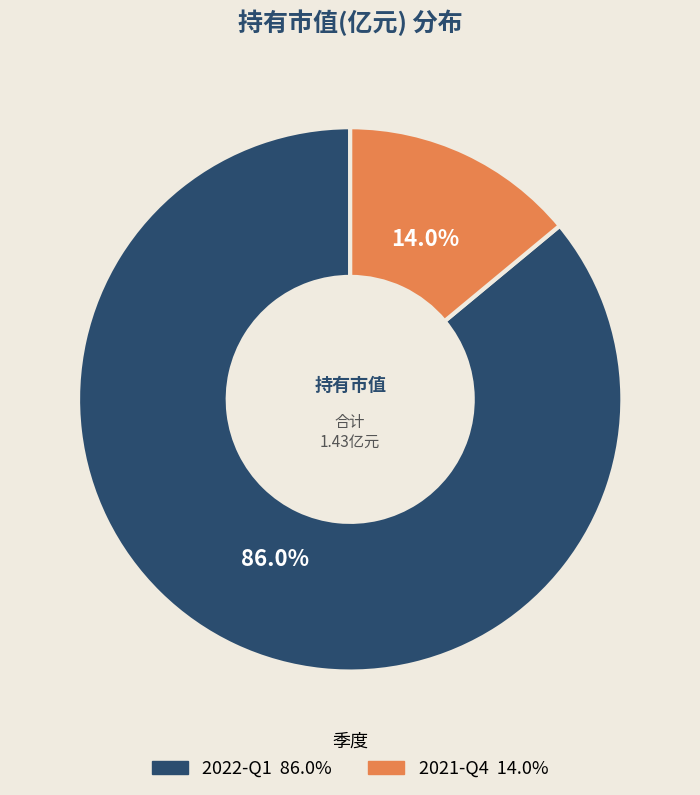

How many segments does this pie chart have?

2